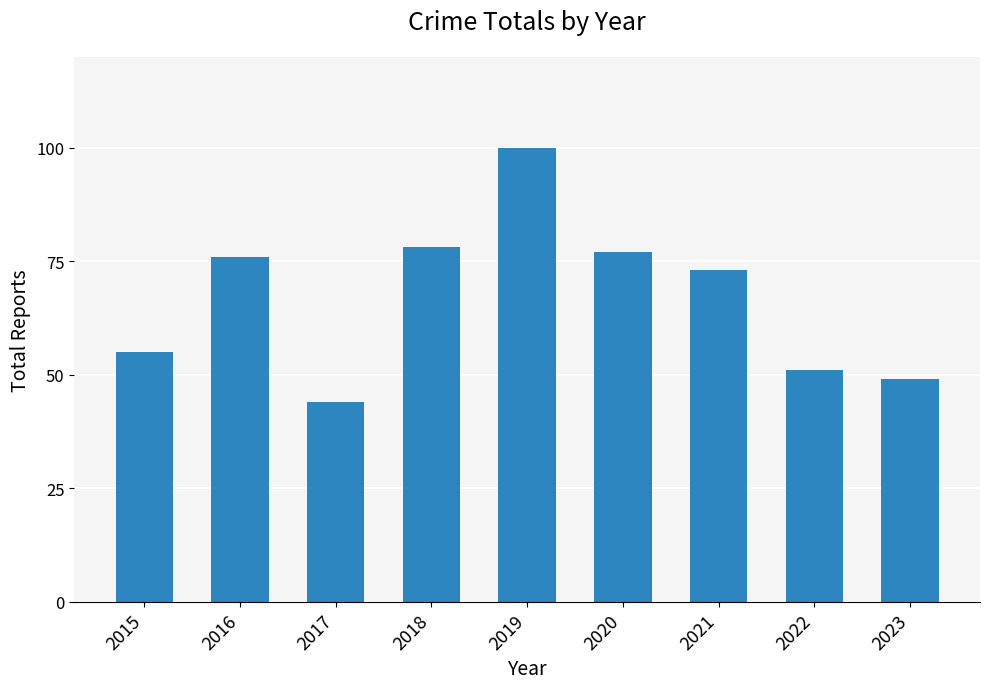

Rank the categories by value from highest to lowest.

2019, 2018, 2020, 2016, 2021, 2015, 2022, 2023, 2017